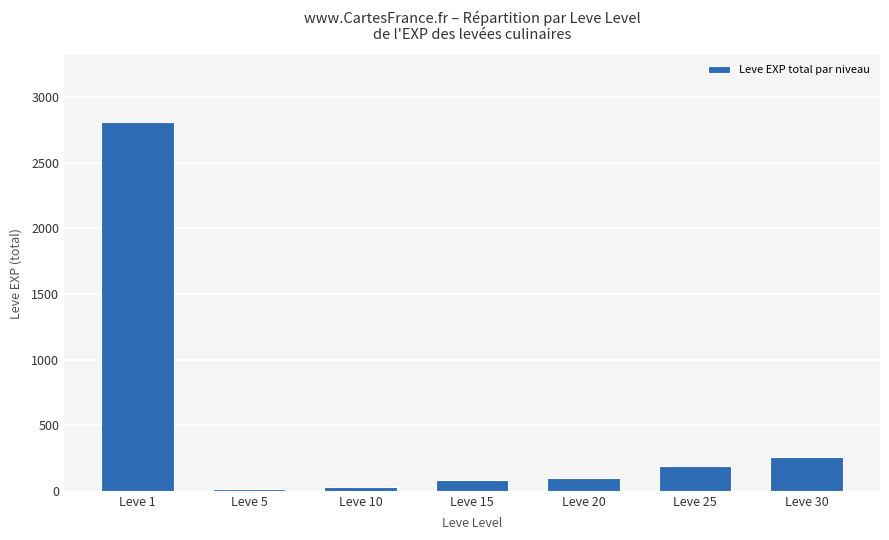

Where does the data first go above 98?

Leve 1